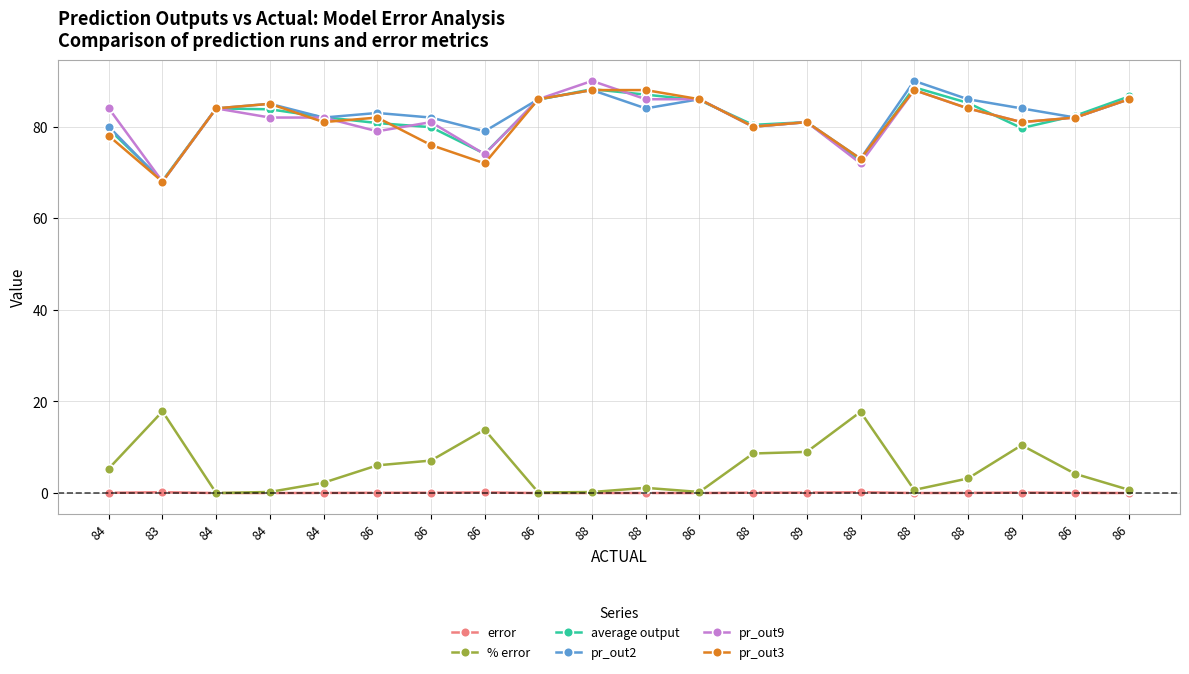

Is it true that pr_out3 equals 128.0 at 84?

False